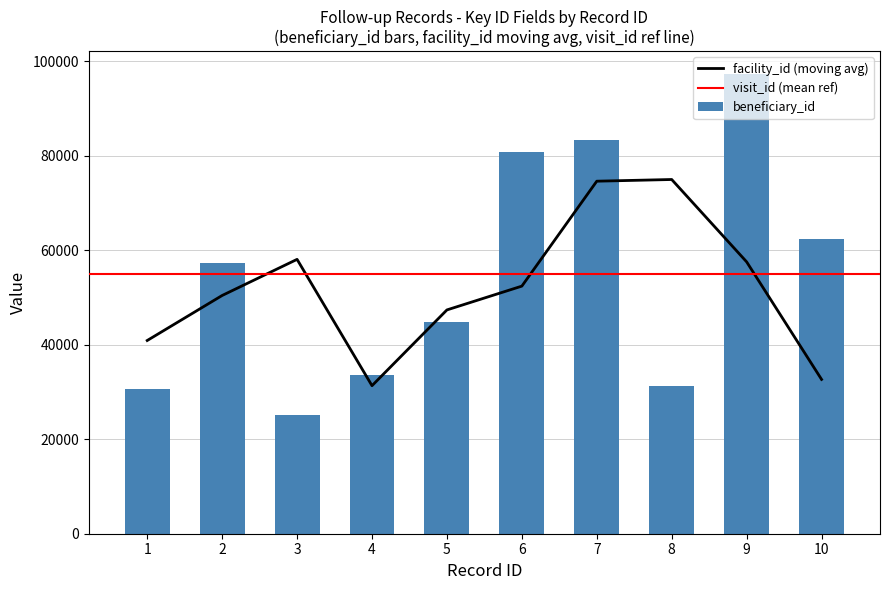

What is the difference between the beneficiary_id values at 1 and 7?

52554